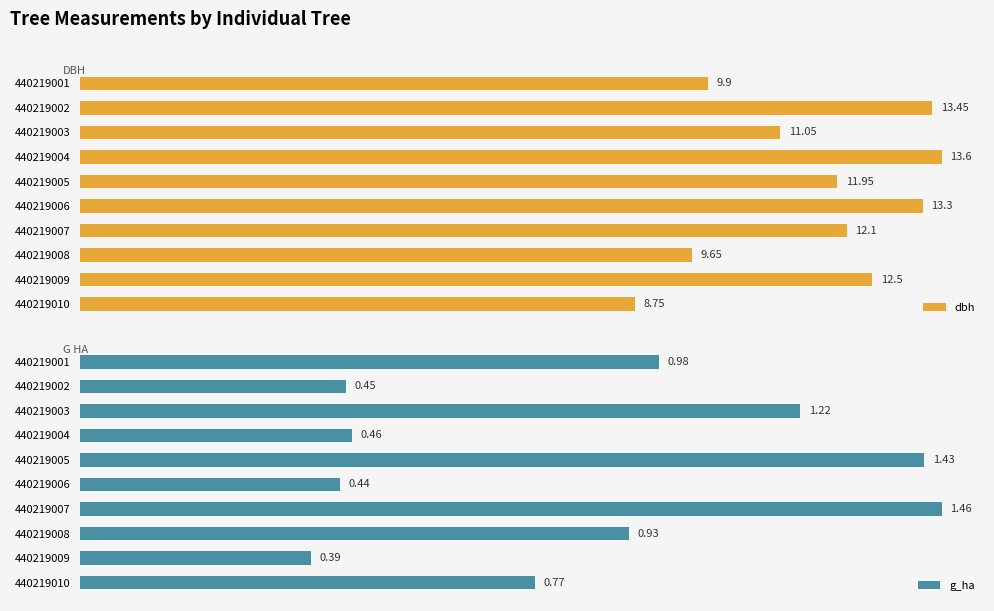

What is the minimum value for dbh?

8.8